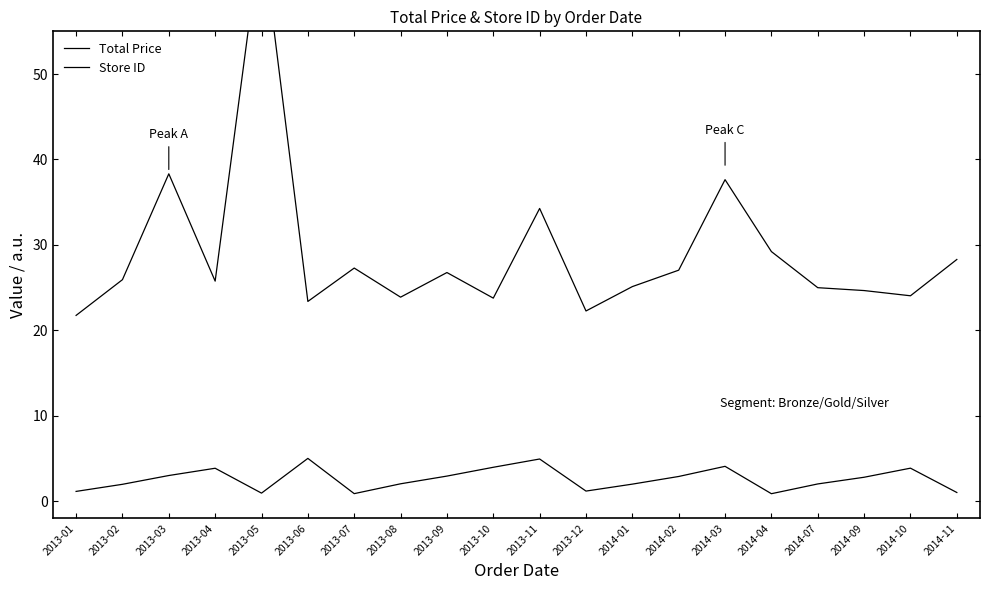

True or false: Total Price and Store ID intersect in this chart.

False